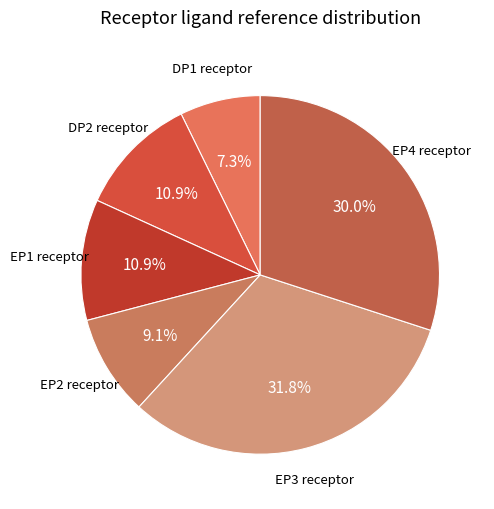

Rank the categories by value from lowest to highest.

DP1 receptor, EP2 receptor, DP2 receptor, EP1 receptor, EP4 receptor, EP3 receptor